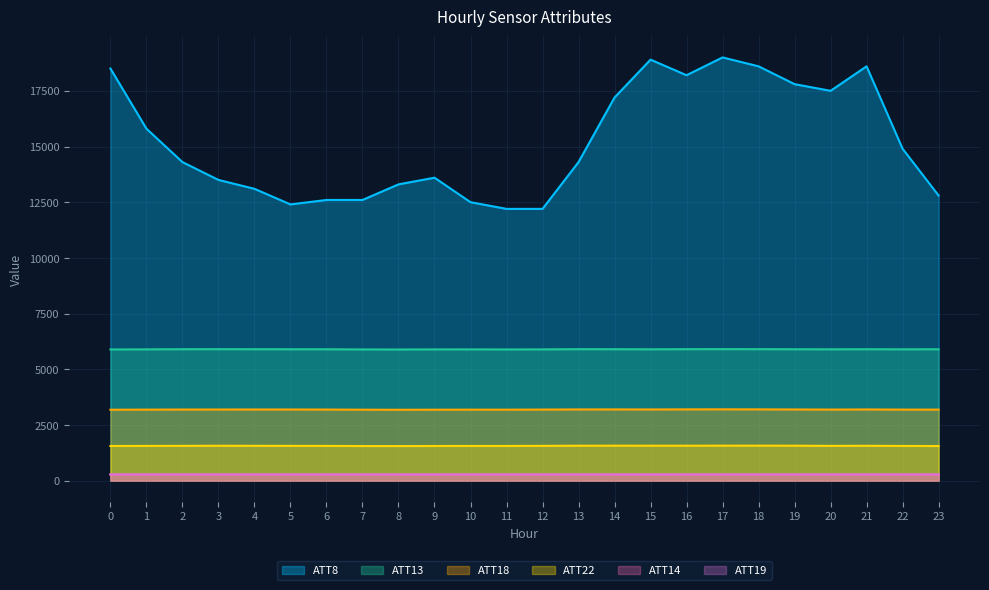

Reading right to left, transcribe all the data shown in this chart.

ATT8: 23=12800.0	22=14900.0	21=18600.0	20=17500.0	19=17800.0	18=18600.0	17=19000.0	16=18200.0	15=18900.0	14=17200.0	13=14300.0	12=12200.0	11=12200.0	10=12500.0	9=13600.0	8=13300.0	7=12600.0	6=12600.0	5=12400.0	4=13100.0	3=13500.0	2=14300.0	1=15800.0	0=18500.0
ATT13: 23=5897.8	22=5894.4	21=5898.6	20=5894.9	19=5897.8	18=5901.6	17=5902.6	16=5901.3	15=5895.0	14=5899.4	13=5901.4	12=5892.5	11=5889.2	10=5892.8	9=5891.6	8=5886.9	7=5889.5	6=5897.3	5=5898.0	4=5899.1	3=5901.6	2=5899.8	1=5893.5	0=5887.5
ATT14: 23=267.0	22=266.9	21=266.7	20=266.8	19=266.7	18=266.4	17=266.6	16=266.2	15=266.2	14=266.1	13=266.4	12=265.8	11=265.9	10=266.1	9=266.7	8=266.7	7=266.5	6=266.6	5=266.5	4=266.3	3=267.0	2=267.4	1=266.8	0=266.7
ATT18: 23=3188.2	22=3188.3	21=3194.6	20=3189.4	19=3194.3	18=3198.6	17=3200.4	16=3198.7	15=3194.3	14=3196.7	13=3195.9	12=3189.7	11=3185.2	10=3186.1	9=3183.8	8=3181.0	7=3184.4	6=3190.3	5=3193.4	4=3193.2	3=3192.6	2=3190.9	1=3187.4	0=3182.5
ATT19: 23=281.7	22=281.3	21=281.3	20=281.2	19=281.1	18=281.3	17=281.3	16=281.5	15=280.8	14=281.1	13=281.2	12=281.2	11=281.2	10=281.4	9=282.1	8=281.6	7=281.3	6=281.5	5=281.4	4=281.6	3=281.2	2=281.0	1=281.1	0=281.1
ATT22: 23=1552.6	22=1556.6	21=1564.0	20=1560.2	19=1567.4	18=1569.3	17=1568.9	16=1566.9	15=1567.6	14=1568.5	13=1566.3	12=1561.0	11=1556.5	10=1556.8	9=1554.2	8=1551.4	7=1552.5	6=1558.2	5=1560.7	4=1562.5	3=1565.1	2=1561.1	1=1558.3	0=1554.9